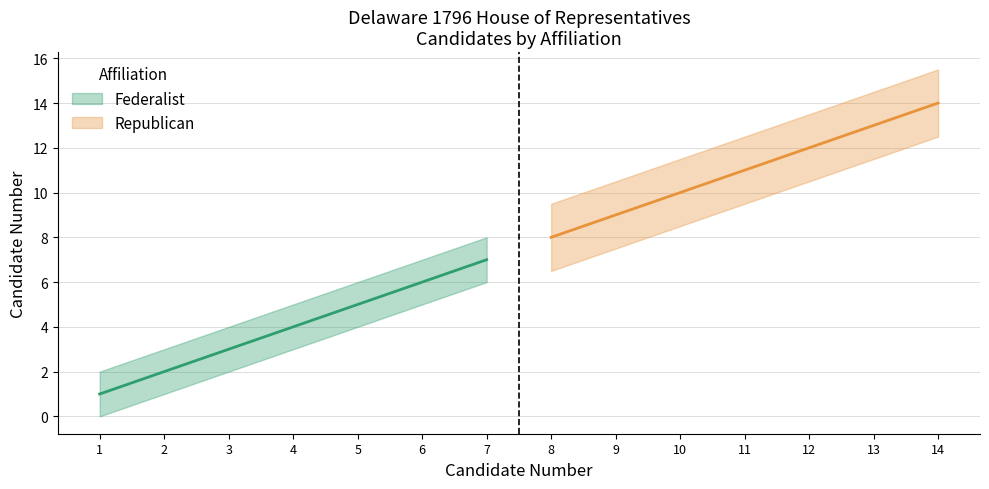

What are all the series names shown in the legend?

Federalist, Republican